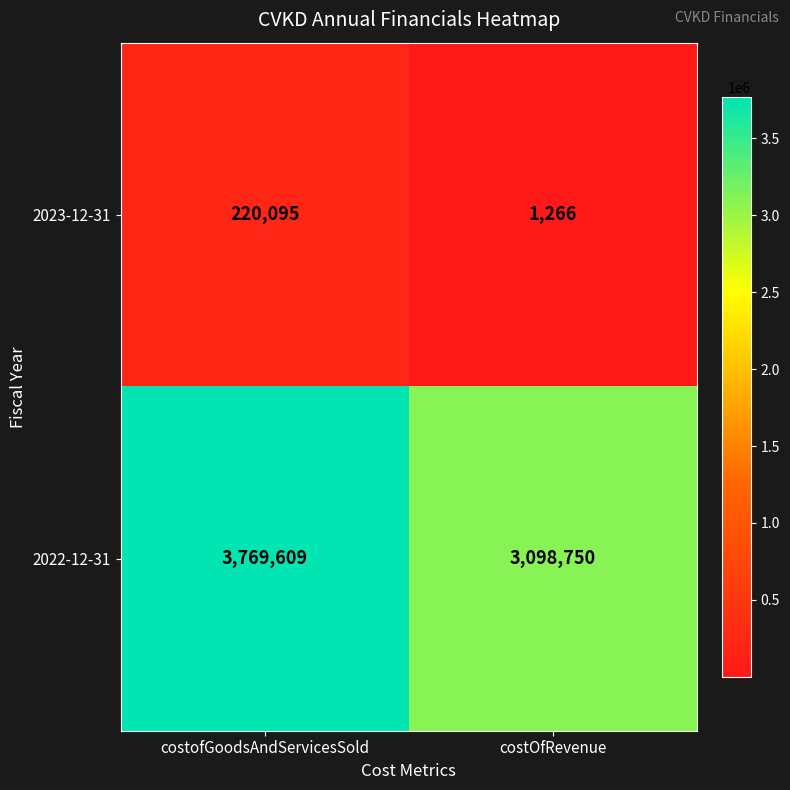

What is the approximate value of 2022-12-31 at costofGoodsAndServicesSold, to the nearest 10?

3769610